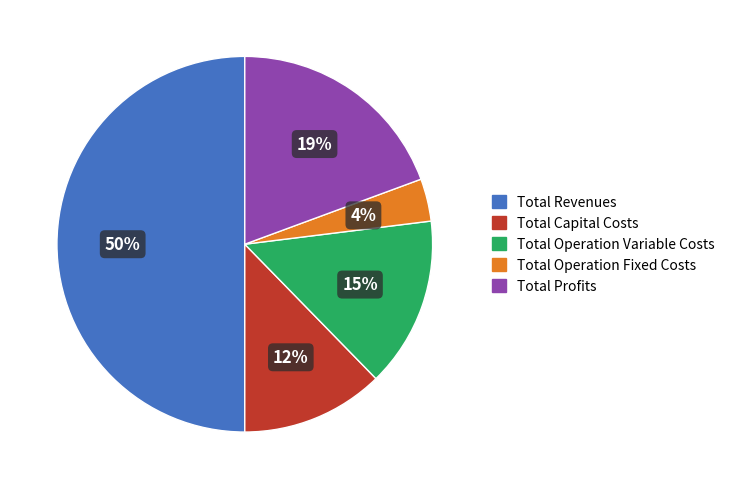

Combined, do Total Operation Fixed Costs and Total Profits account for over 50%?

No